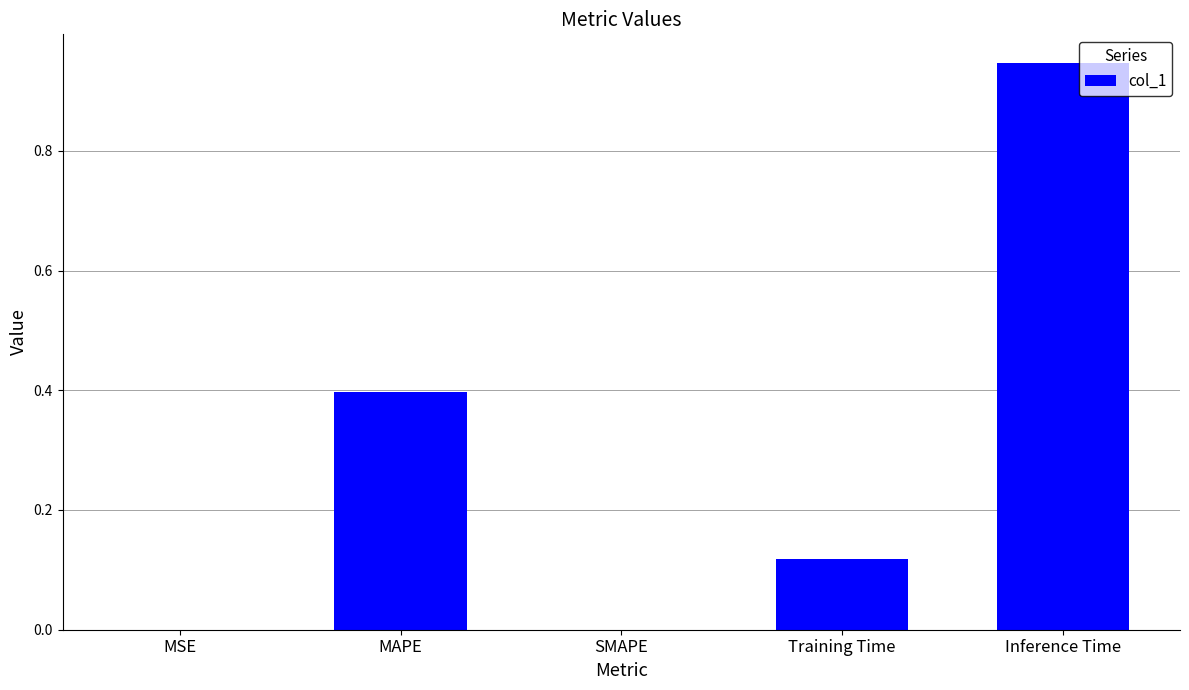

True or false: the data shows 0.6 at MAPE.

False